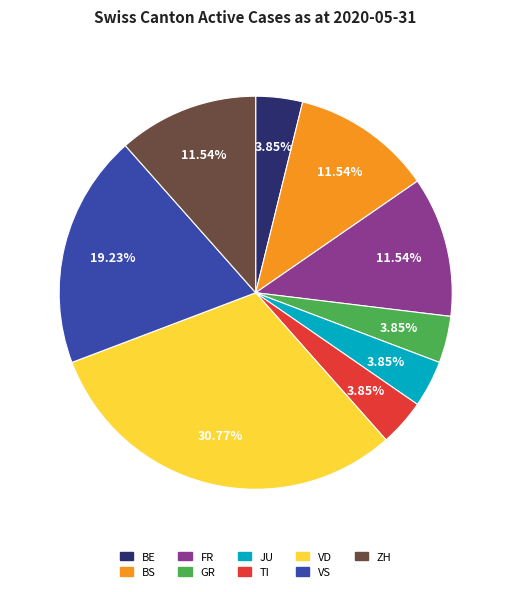

Does any single category account for the majority?

No